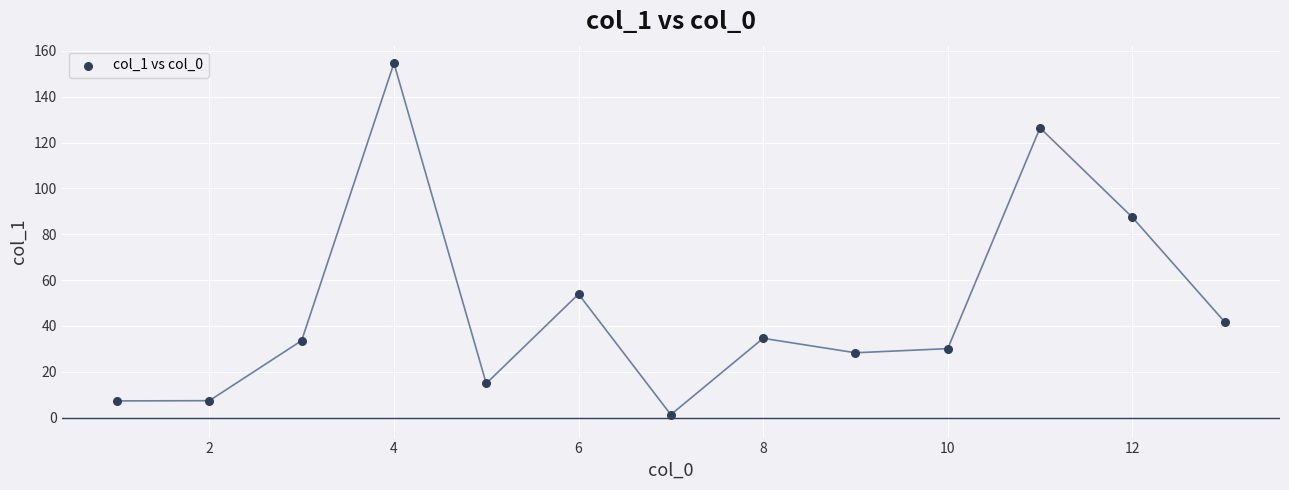

What is the range of X values (max minus min)?

12.0